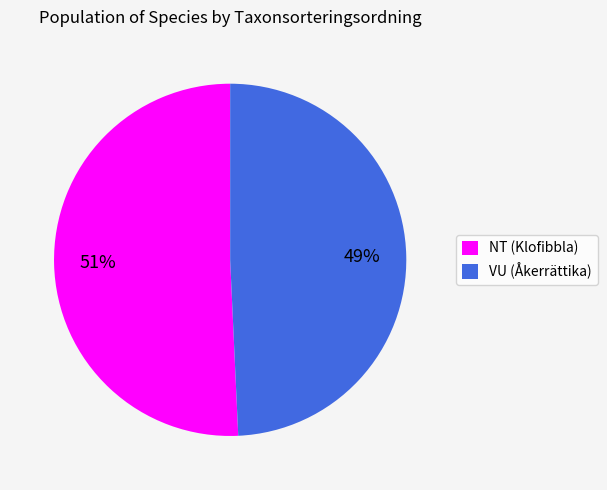

What is the largest slice in the pie chart?

NT (Klofibbla)